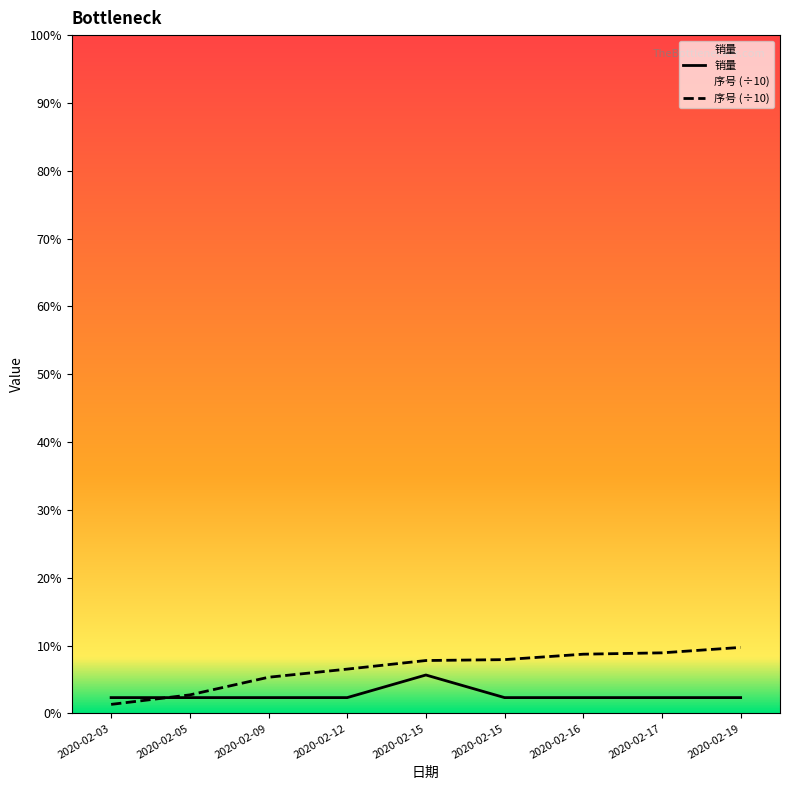

At which label is 序号 (÷10) closest to 16?

2020-02-09